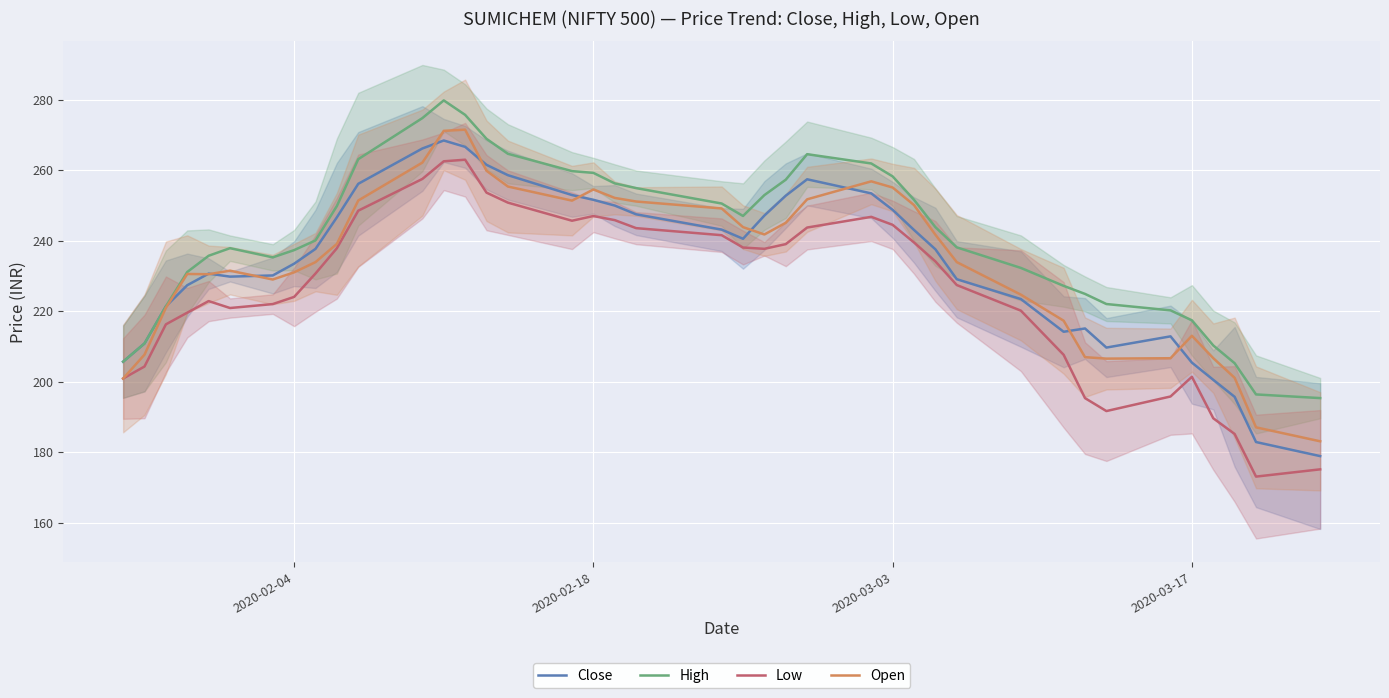

What is the maximum value for Low?

263.0